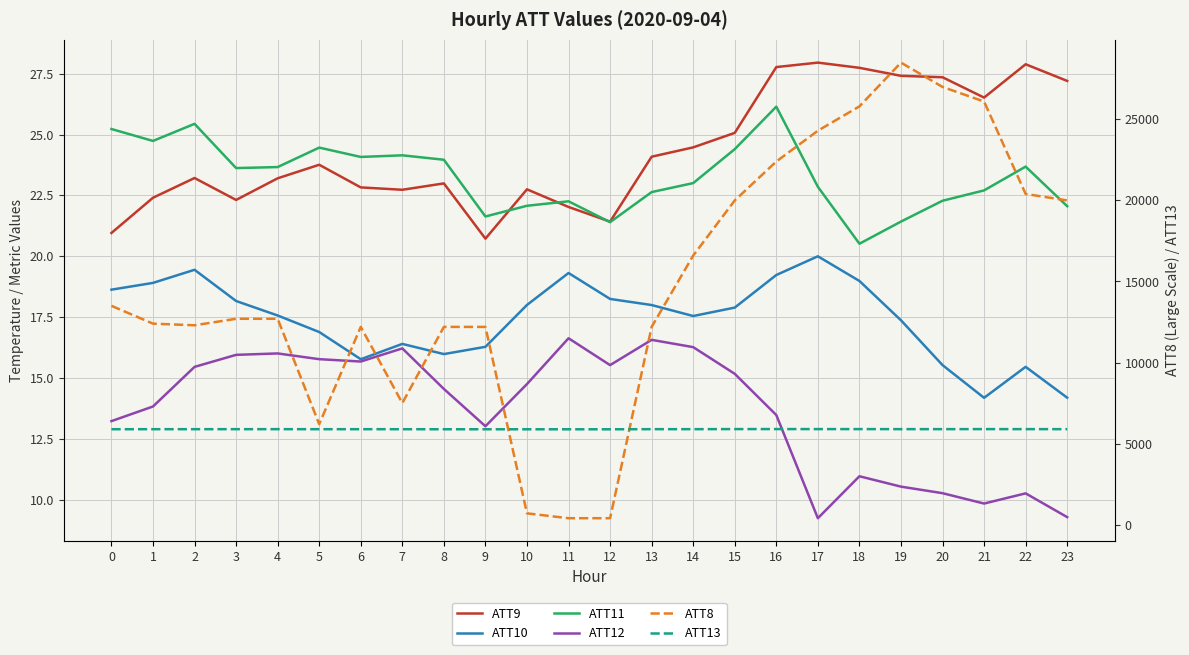

The ATT13 series shows 10361.5 at 19. True or false?

False